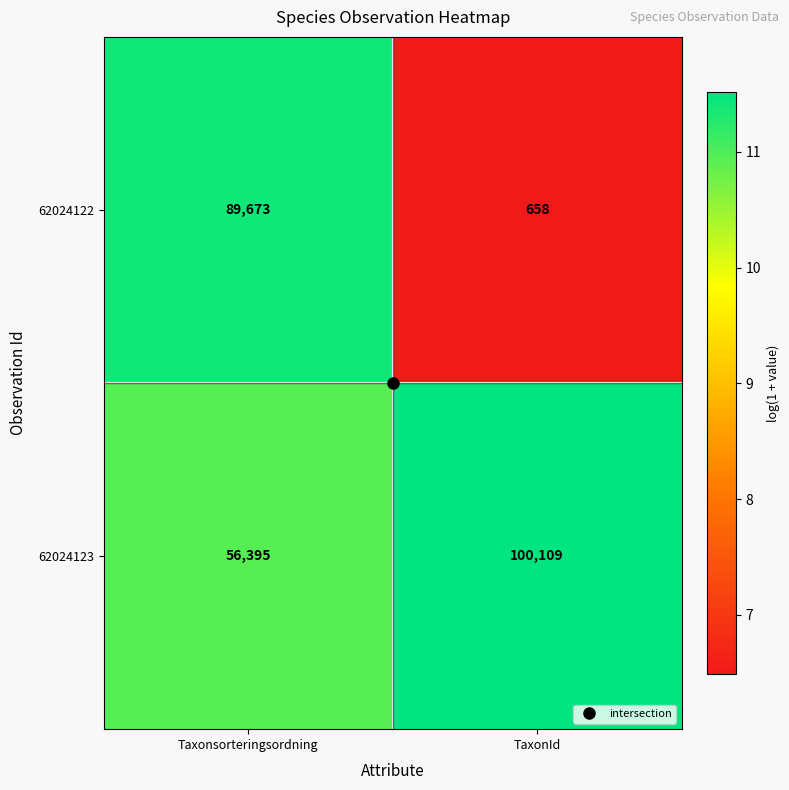

At which label is 62024122 closest to 45165?

TaxonId